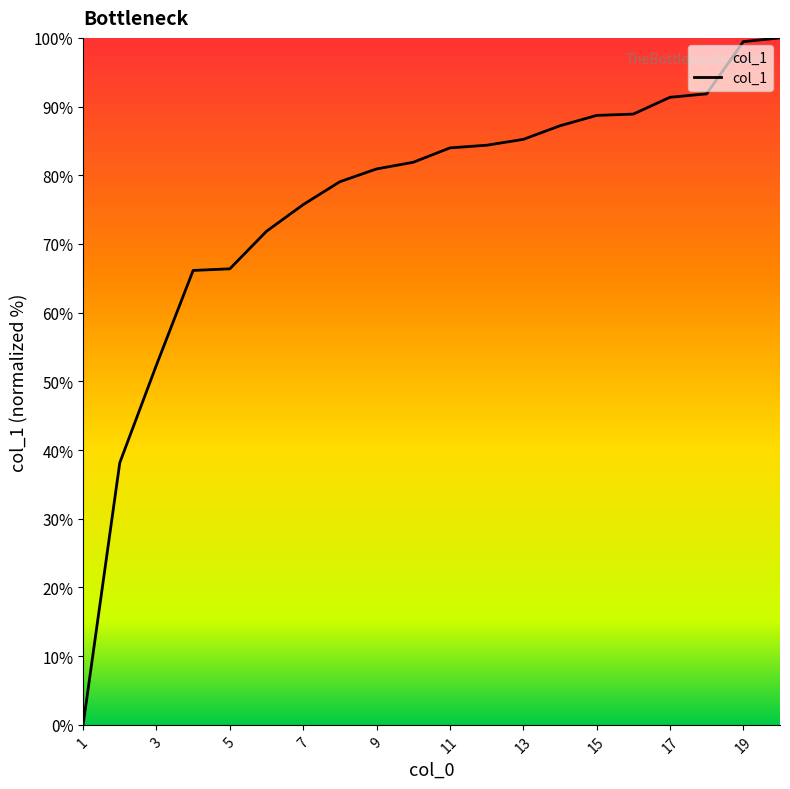

What is the greatest value displayed?

100.0